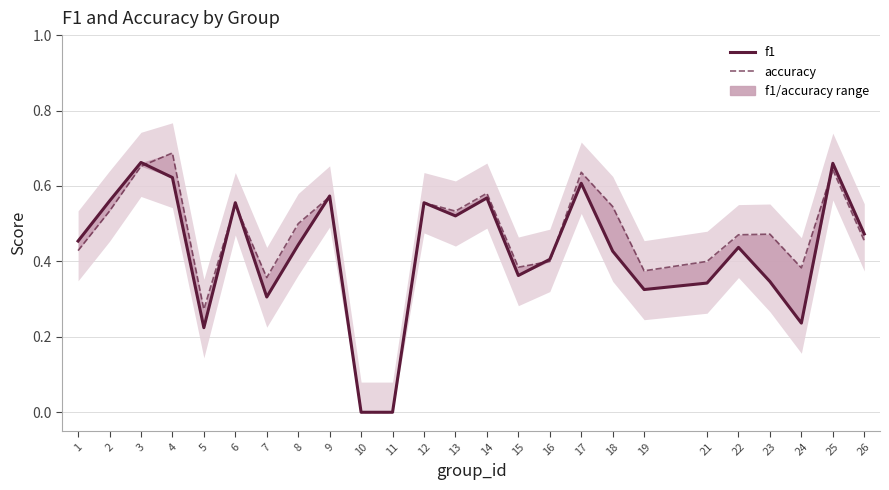

Which series has the widest spread of values?

accuracy